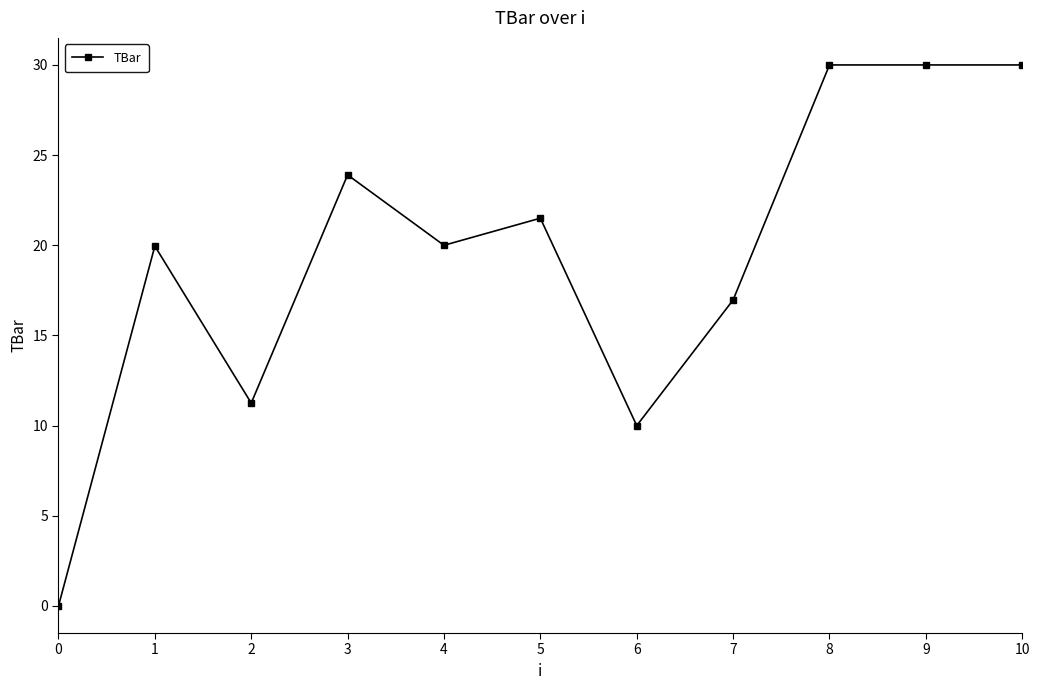

At which category does the data reach its first local valley?

2